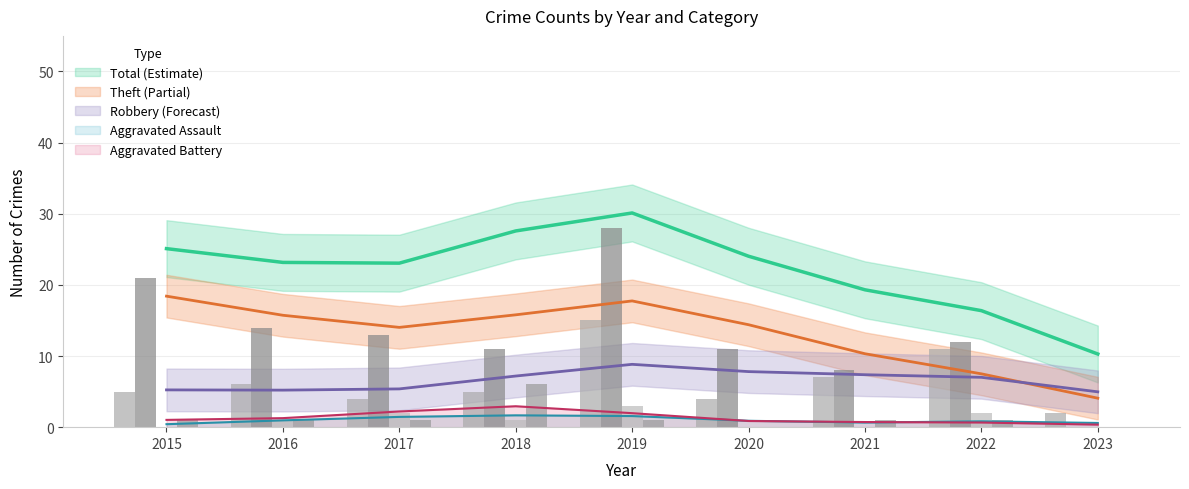

What is the sum of all Aggravated Assault values?

9